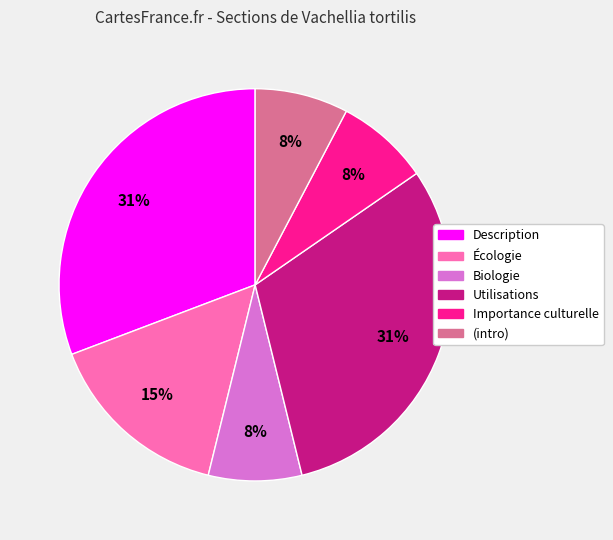

Is there a majority slice in this chart?

No